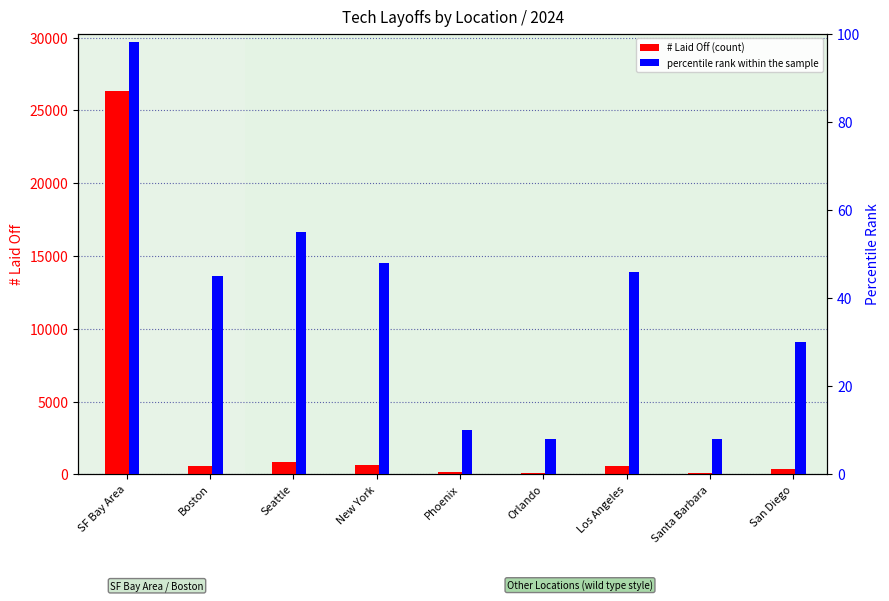

How many data points in percentile rank within the sample are above 45?

4